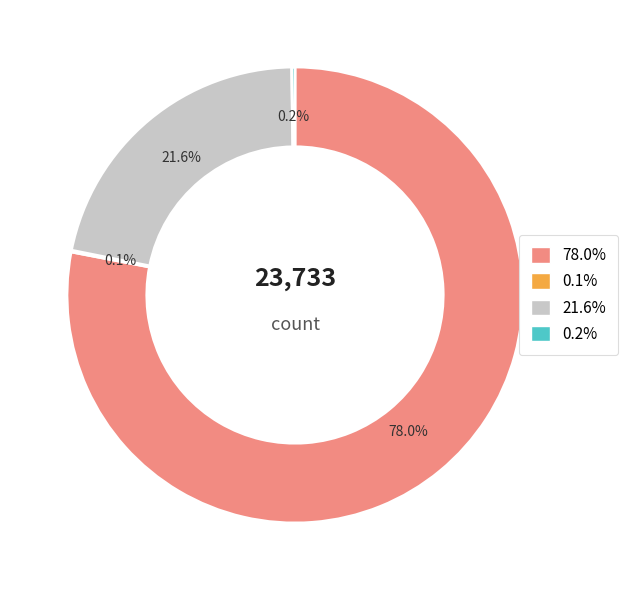

Which category has the biggest portion of the pie?

78.0%